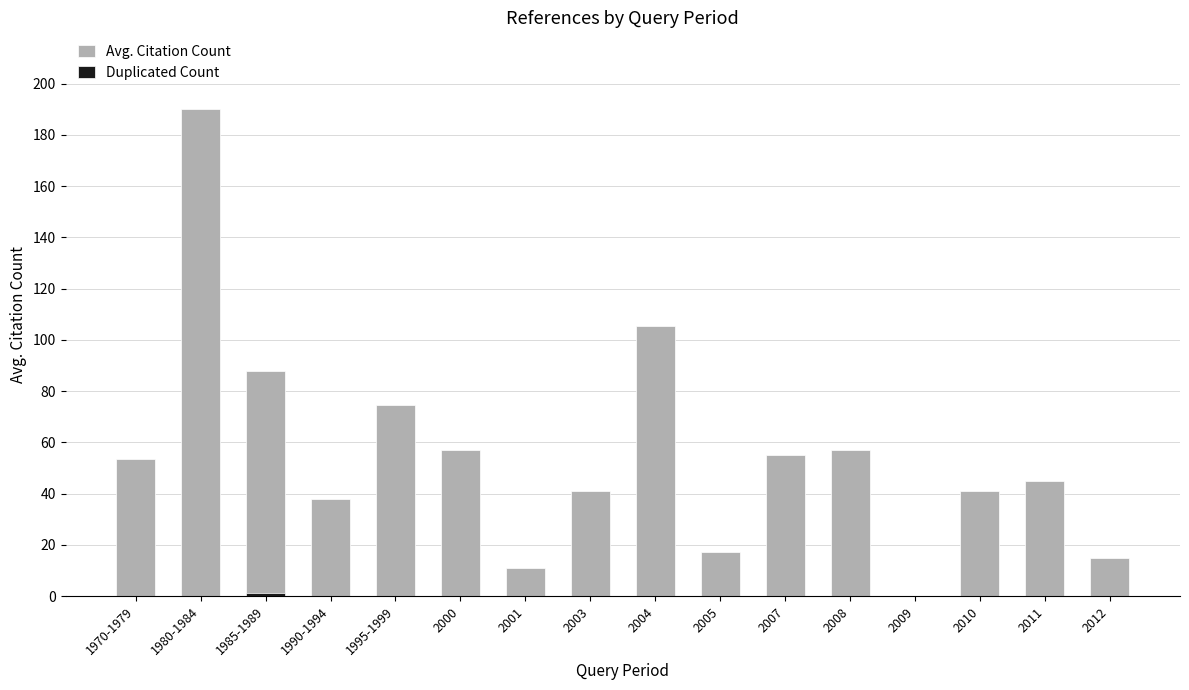

Reading left to right, what are all the values shown in this chart?

Avg. Citation Count: 1970-1979=53.5	1980-1984=190.0	1985-1989=88.0	1990-1994=38.0	1995-1999=74.5	2000=57.0	2001=11.0	2003=41.0	2004=105.5	2005=17.0	2007=55.0	2008=57.0	2009=0.0	2010=41.0	2011=45.0	2012=15.0
Duplicated Count: 1970-1979=0.0	1980-1984=0.0	1985-1989=1.0	1990-1994=0.0	1995-1999=0.0	2000=0.0	2001=0.0	2003=0.0	2004=0.0	2005=0.0	2007=0.0	2008=0.0	2009=0.0	2010=0.0	2011=0.0	2012=0.0